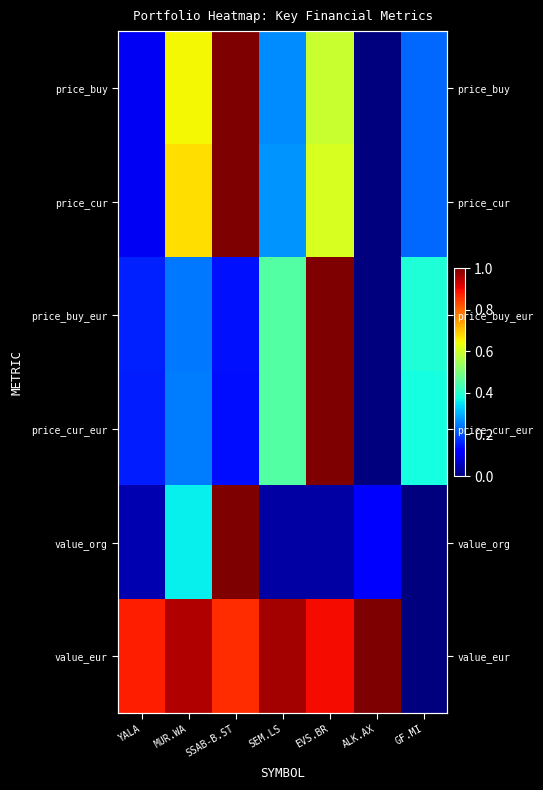

The price_buy_eur series shows 0.2 at MUR.WA. True or false?

True